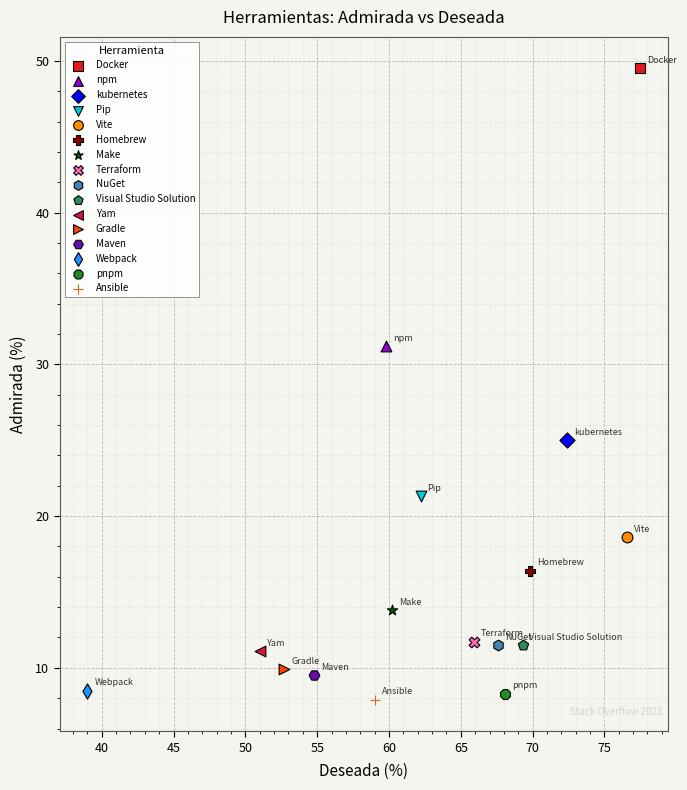

What are all the series names shown in the legend?

Docker, npm, kubernetes, Pip, Vite, Homebrew, Make, Terraform, NuGet, Visual Studio Solution, Yam, Gradle, Maven, Webpack, pnpm, Ansible